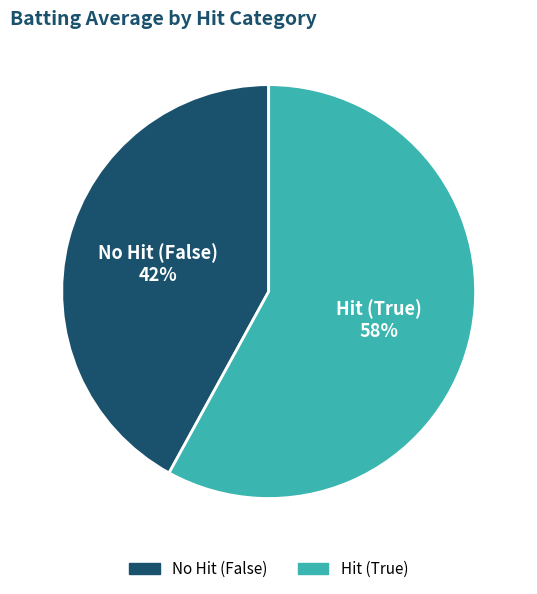

To the nearest percent, what is the average slice percentage?

50%